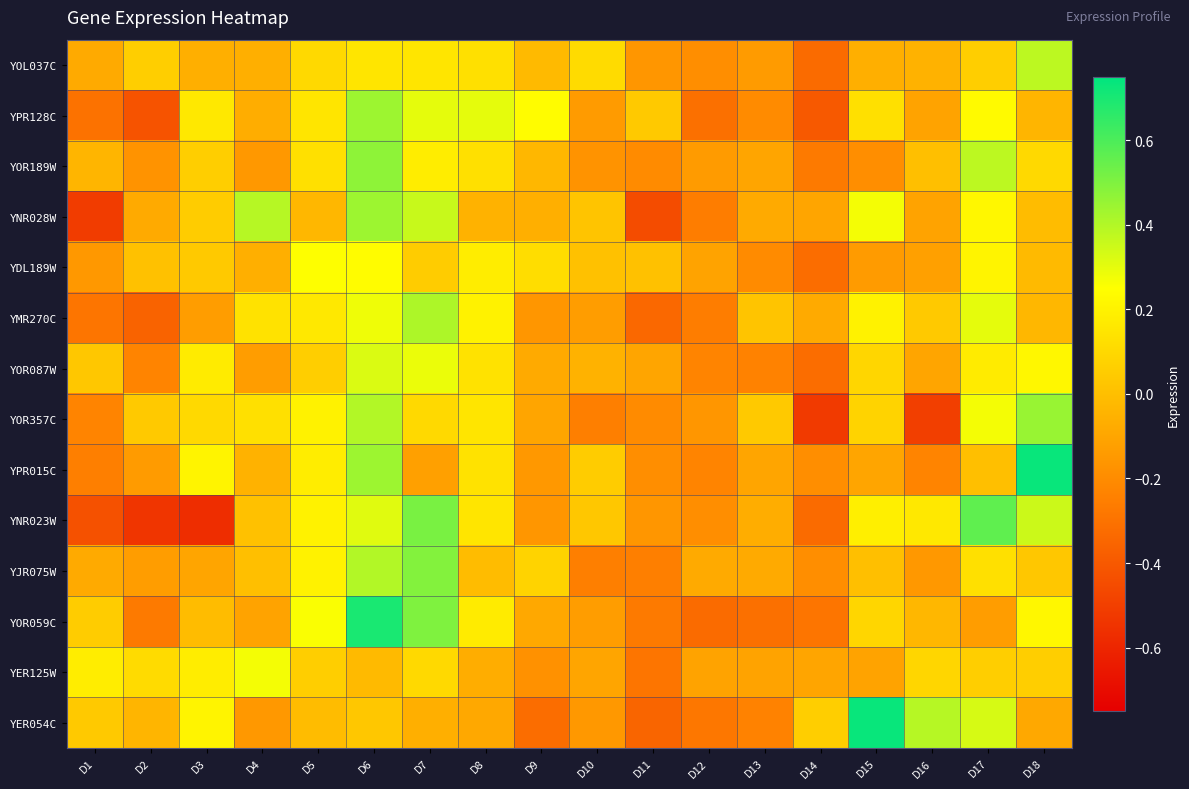

At D10, list the series in order from smallest to largest.

YOR357C, YJR075W, YOR189W, YER054C, YPR128C, YMR270C, YOR059C, YER125W, YOR087W, YDL189W, YNR028W, YNR023W, YPR015C, YOL037C